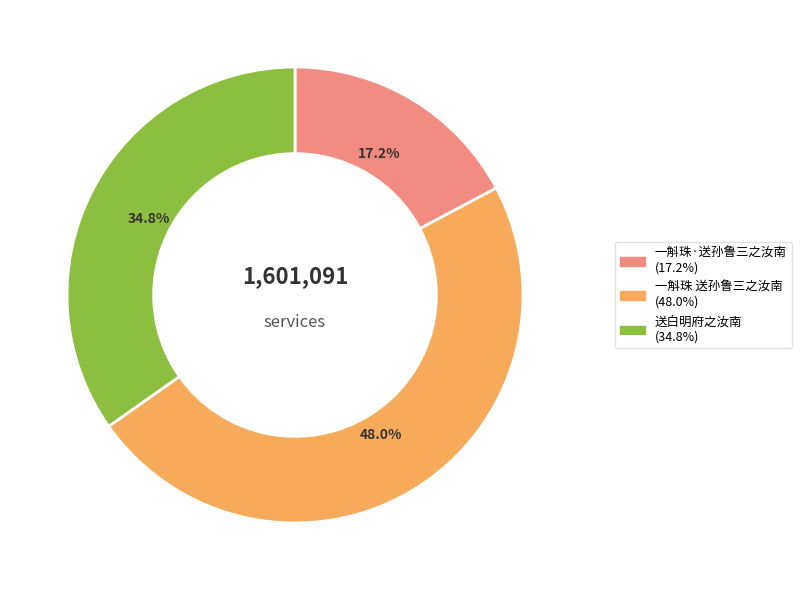

To the nearest percent, what is the difference between the largest and smallest slice percentages?

31%